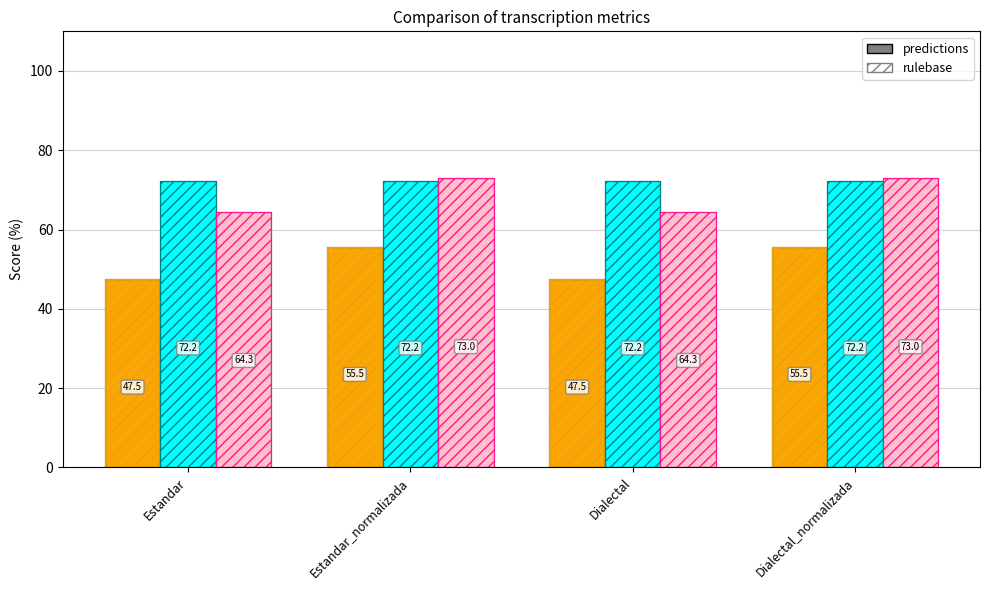

How many categories are shown in the chart?

4